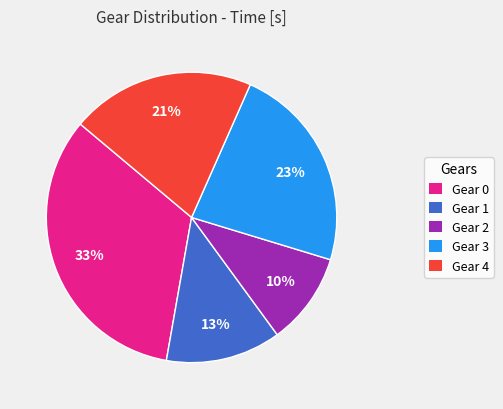

Rank the categories by value from highest to lowest.

Gear 0, Gear 3, Gear 4, Gear 1, Gear 2